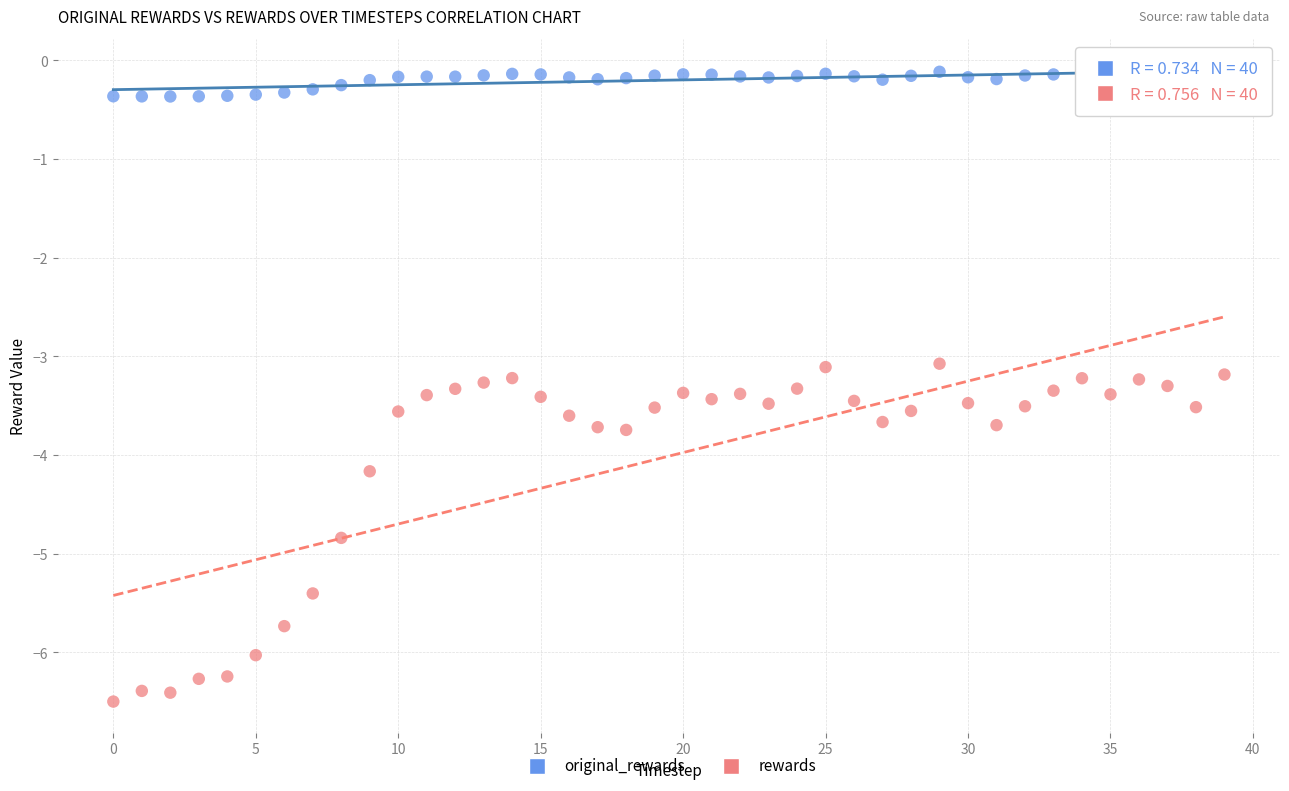

Across all data points, what is the range of Y values (max minus min)?

6.4